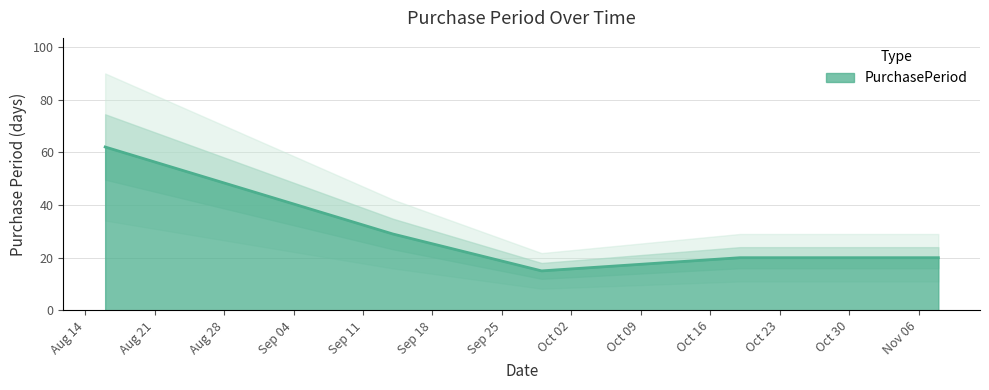

What is the average value?

29